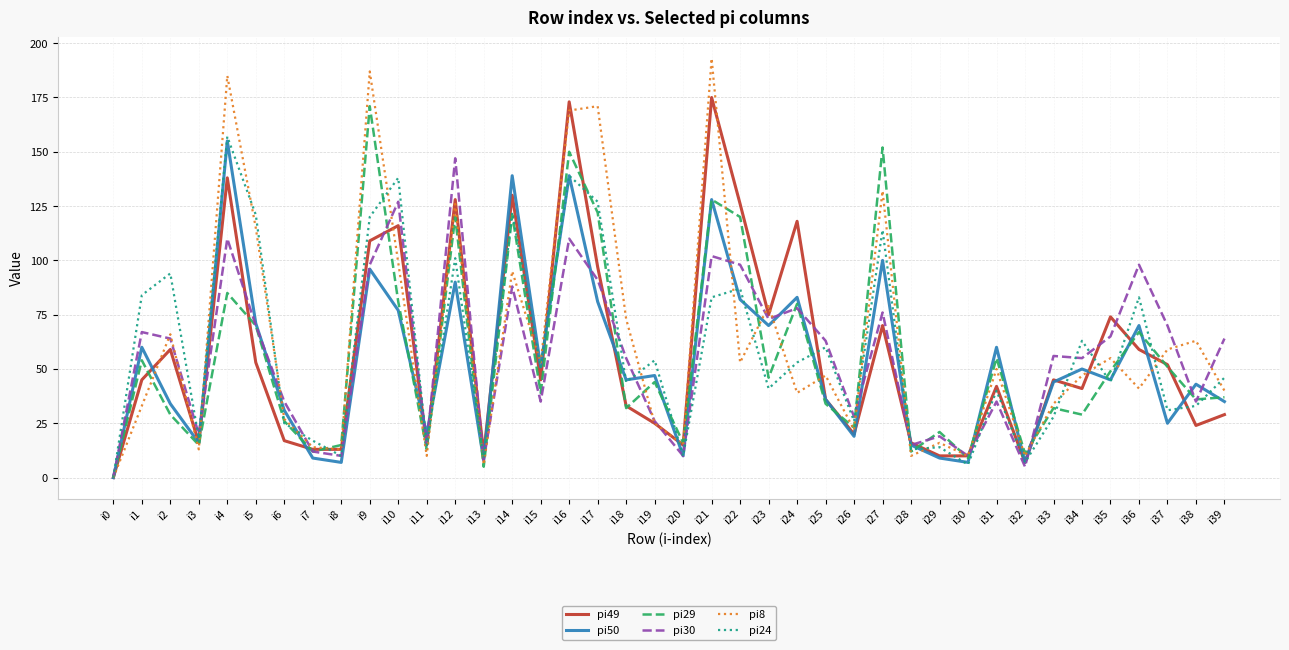

The pi24 series shows -105 at i0. True or false?

False